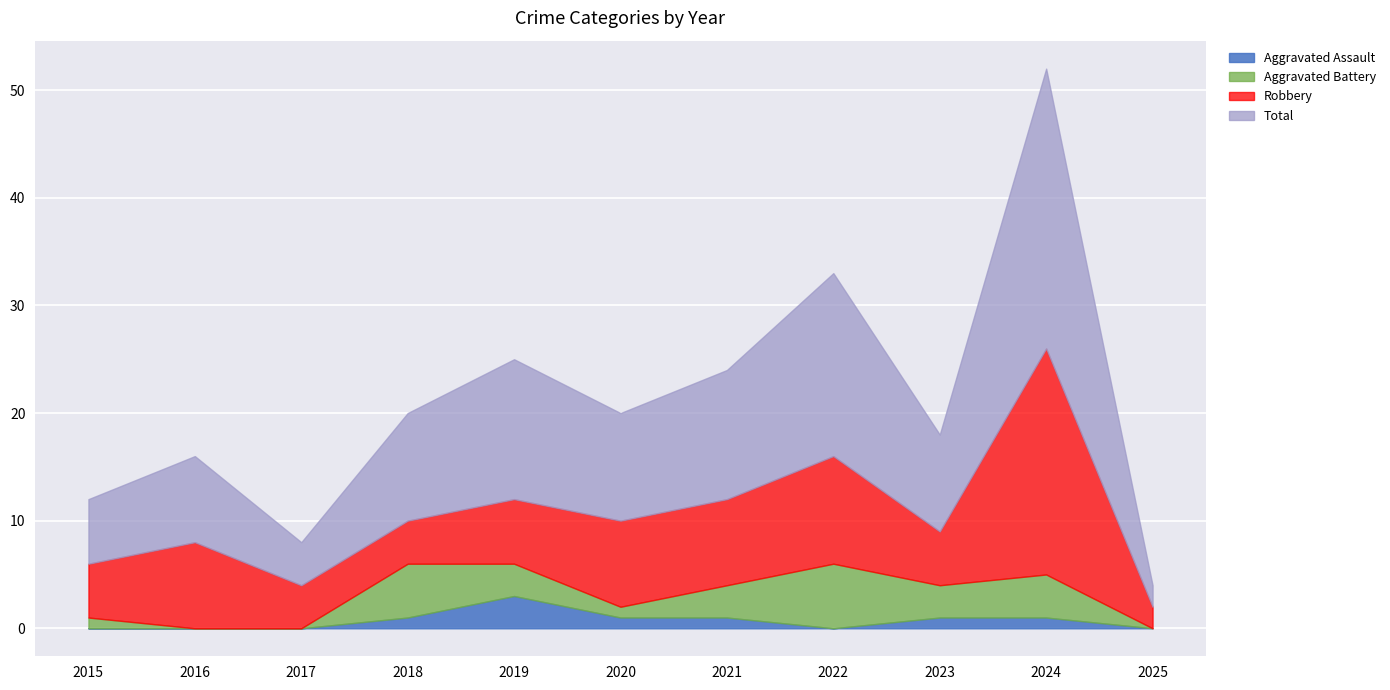

At which label does Aggravated Assault reach its peak?

2019